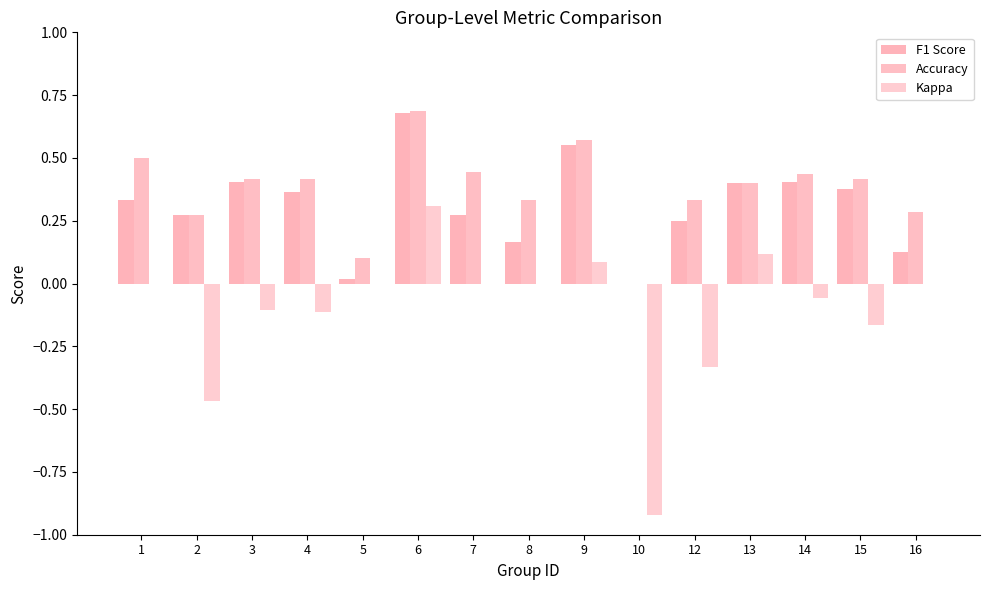

Which category has the highest value across all series?

6